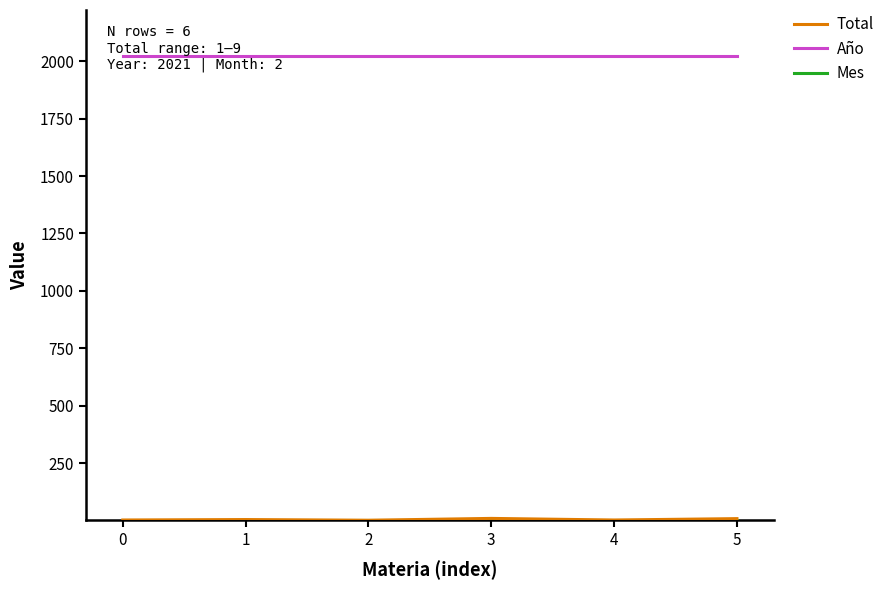

What is the greatest value displayed?

2021